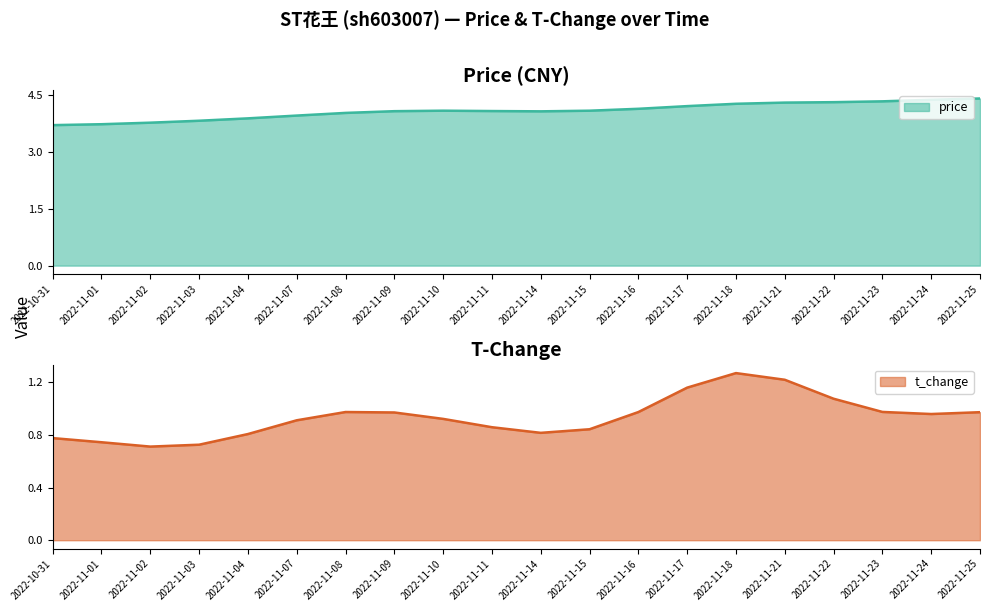

What is the highest value of the price series?

4.4